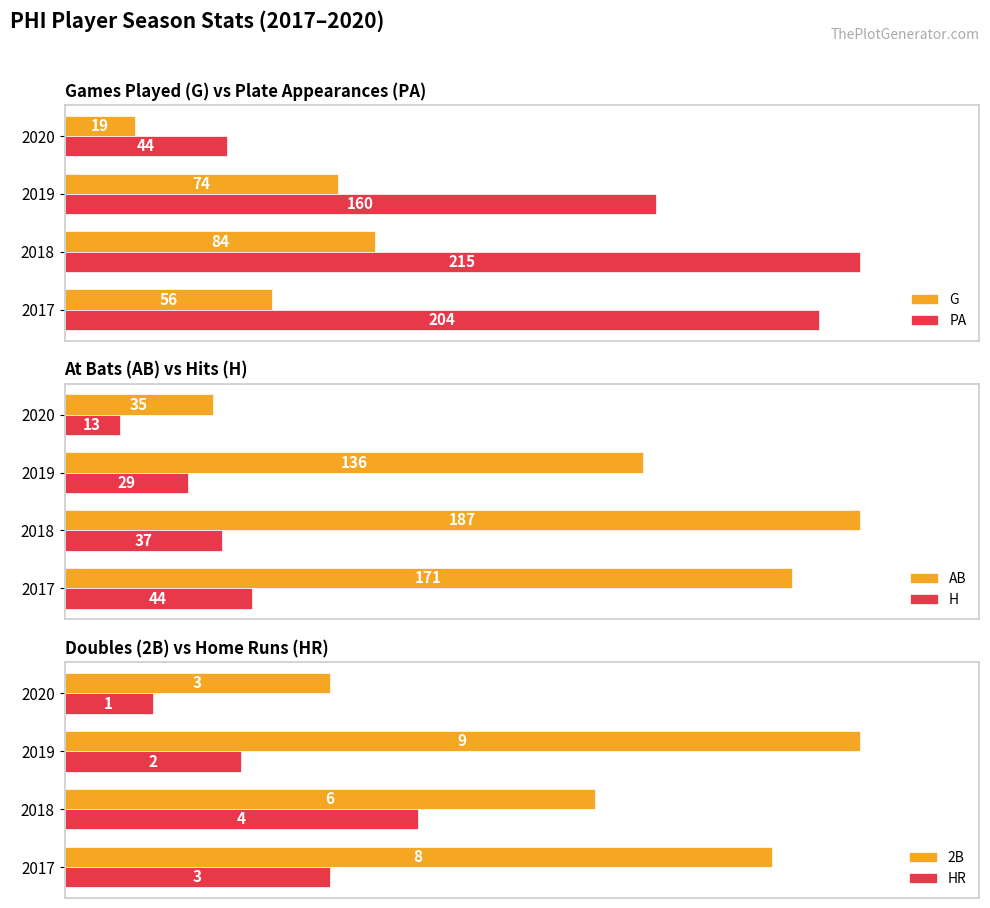

What are all the series names shown in the legend?

G, PA, AB, H, 2B, HR